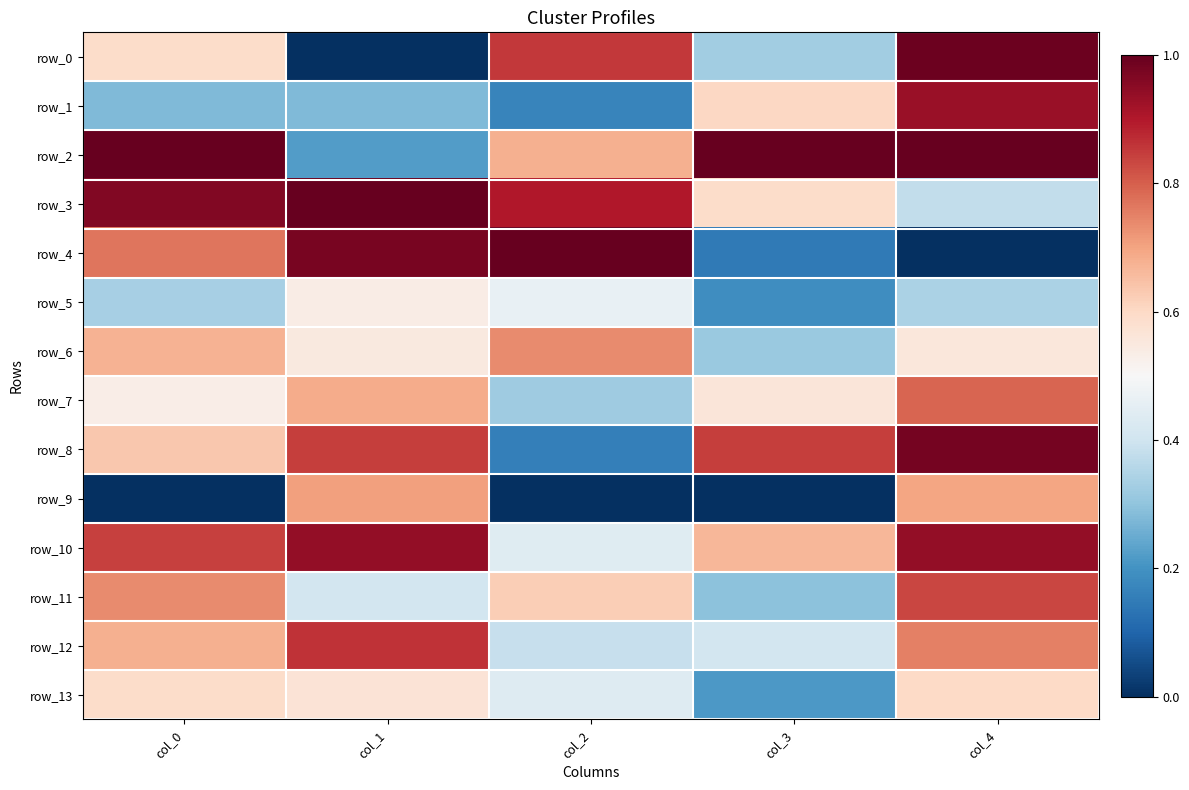

At which label is row_1 closest to 0?

col_2